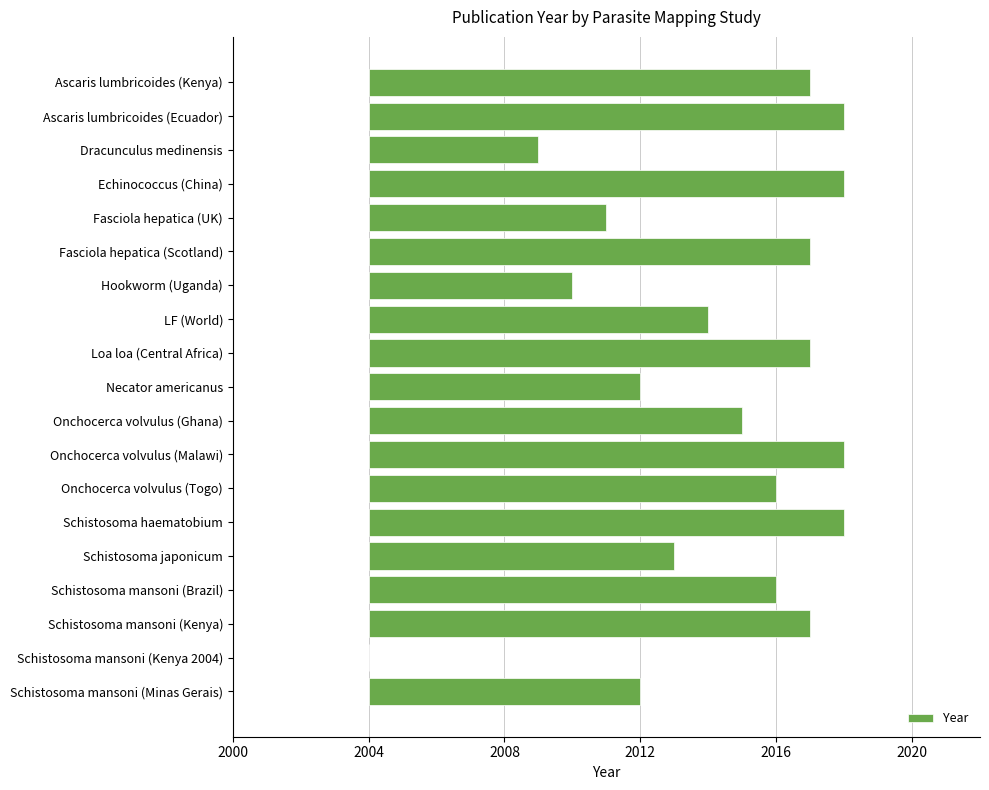

How many values are below 12?

9